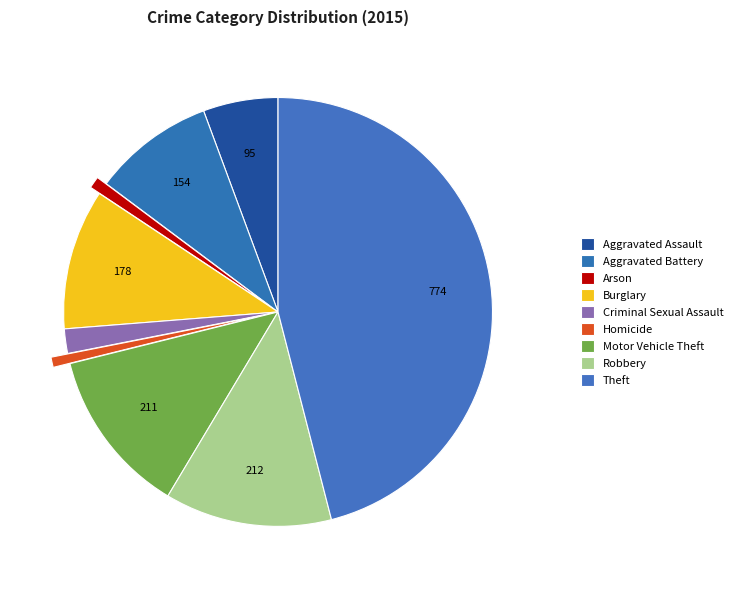

To the nearest percent, what is the difference between the largest and smallest slice percentages?

45%